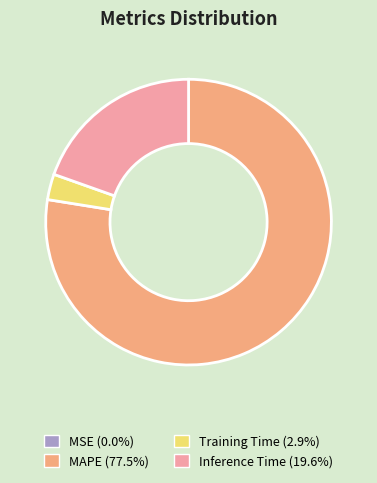

Is it true that Inference Time is 28% of the pie?

False